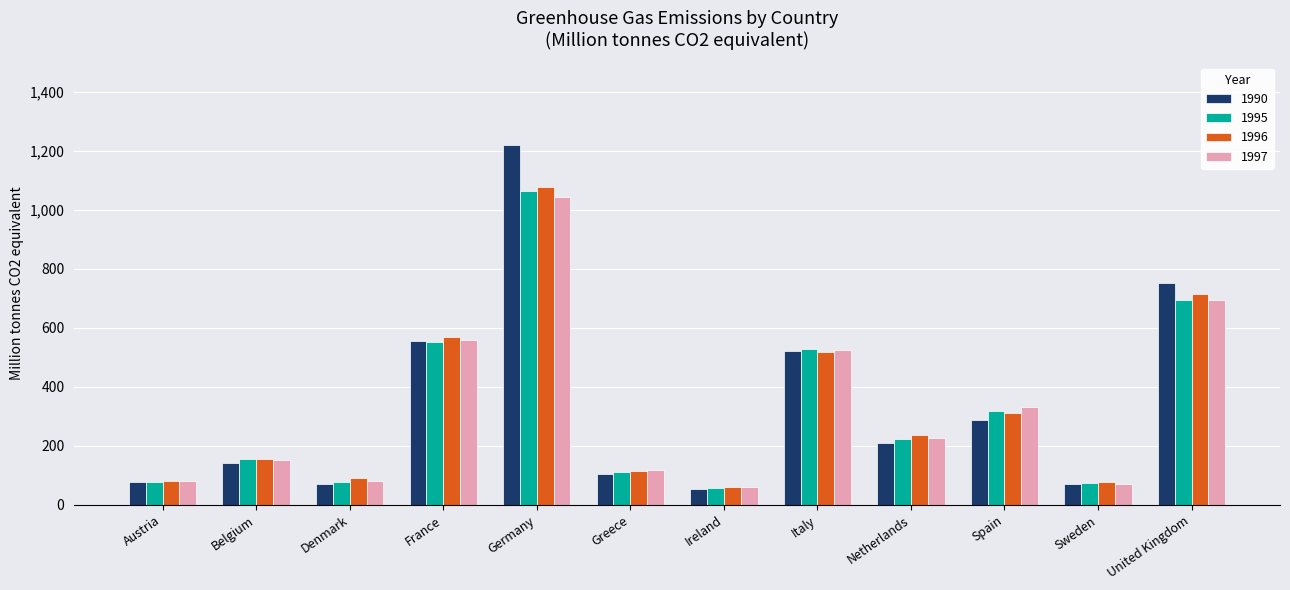

At which label does 1997 first exceed 225?

France